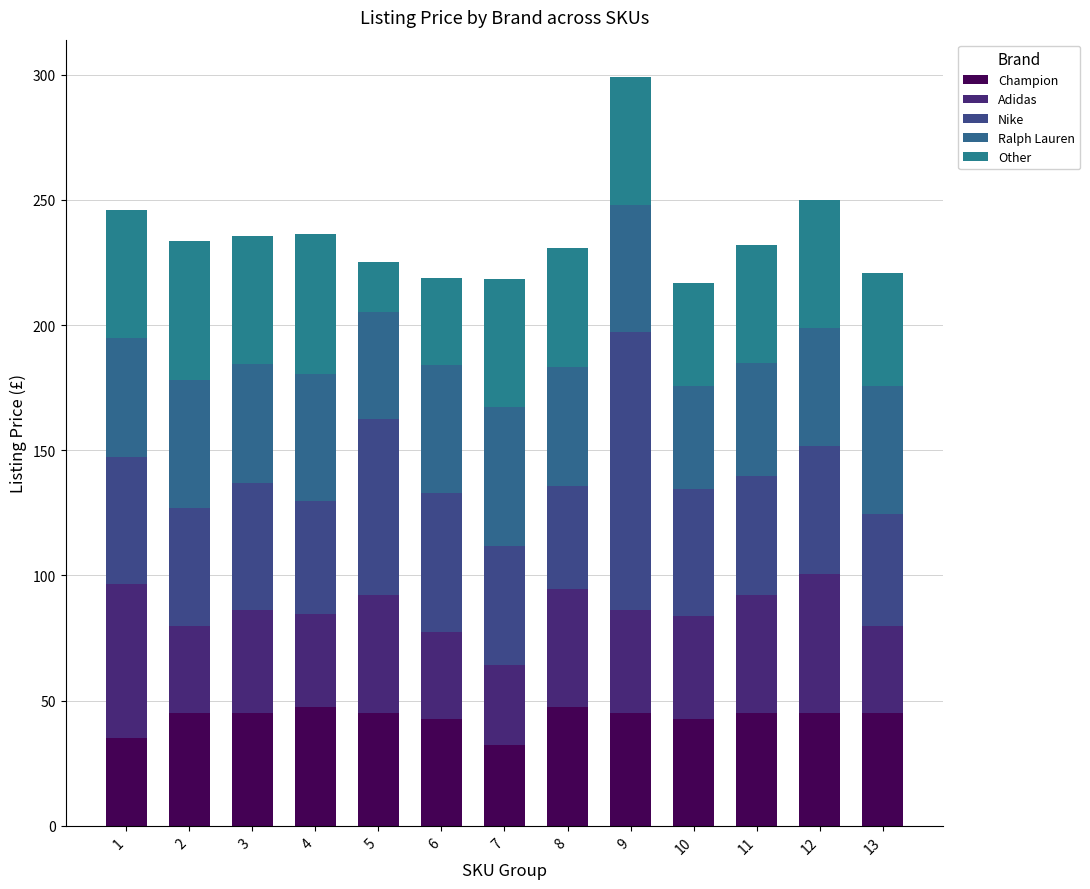

What is the total value across all series at 6?

218.7